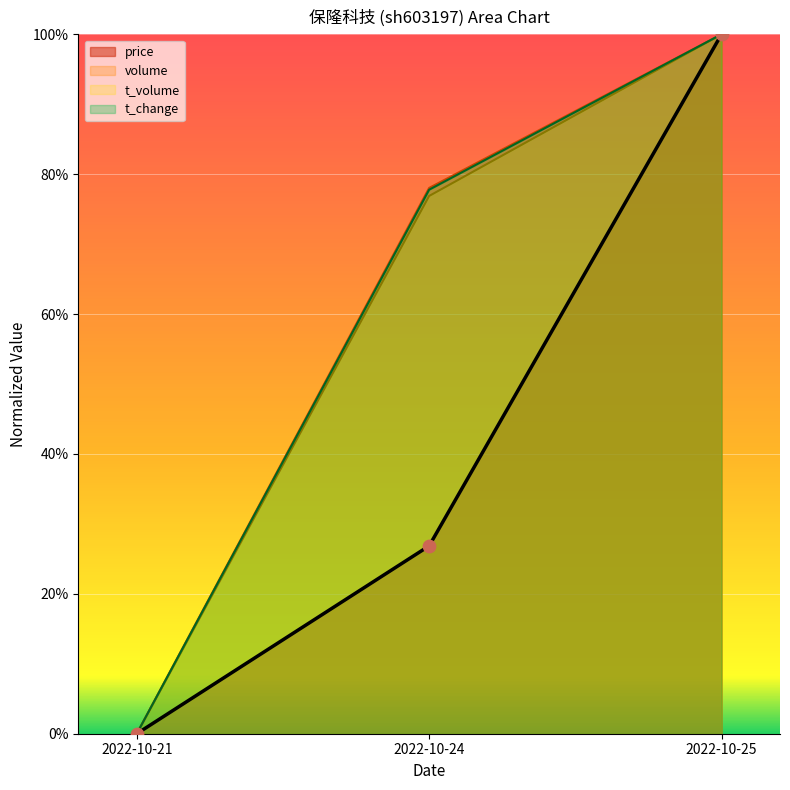

Which series has the largest total across all categories?

volume